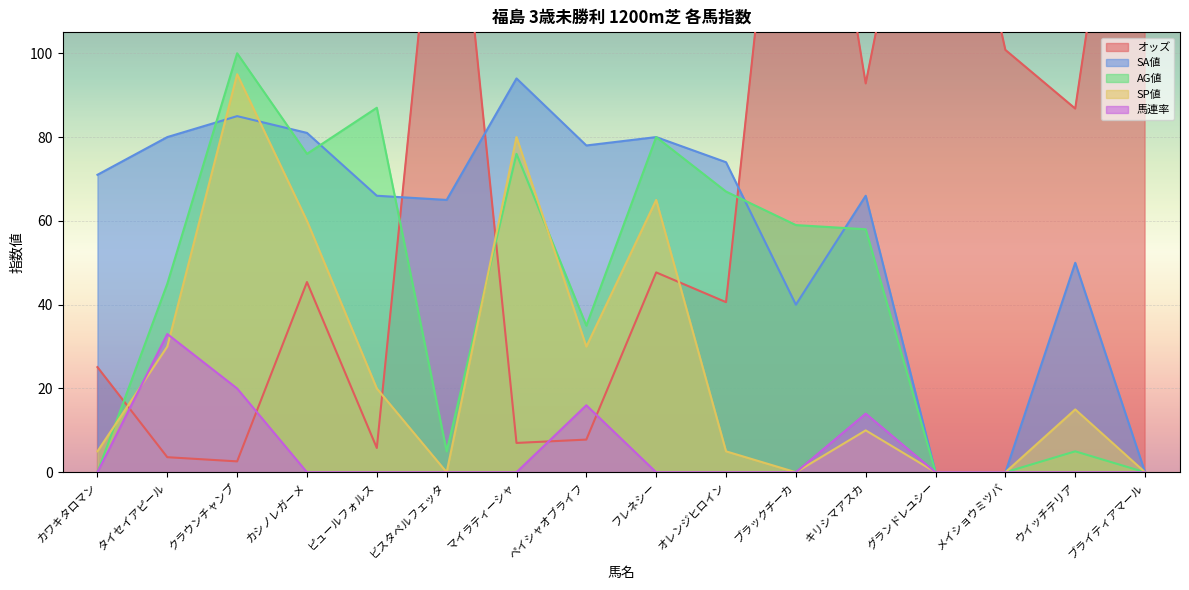

What is the spread (max minus min) of values at ビスタペルフェッタ?

170.8